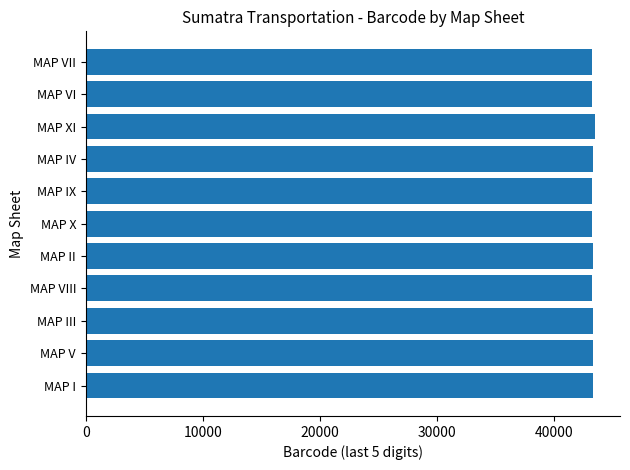

Is it true that the value at MAP VI is 43281?

True